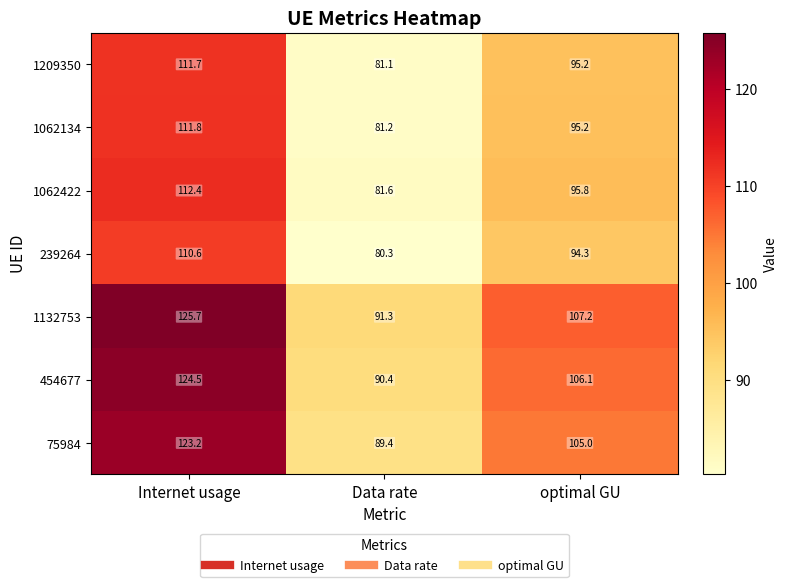

What is the difference between the maximum and minimum values in the 1132753 series?

34.4